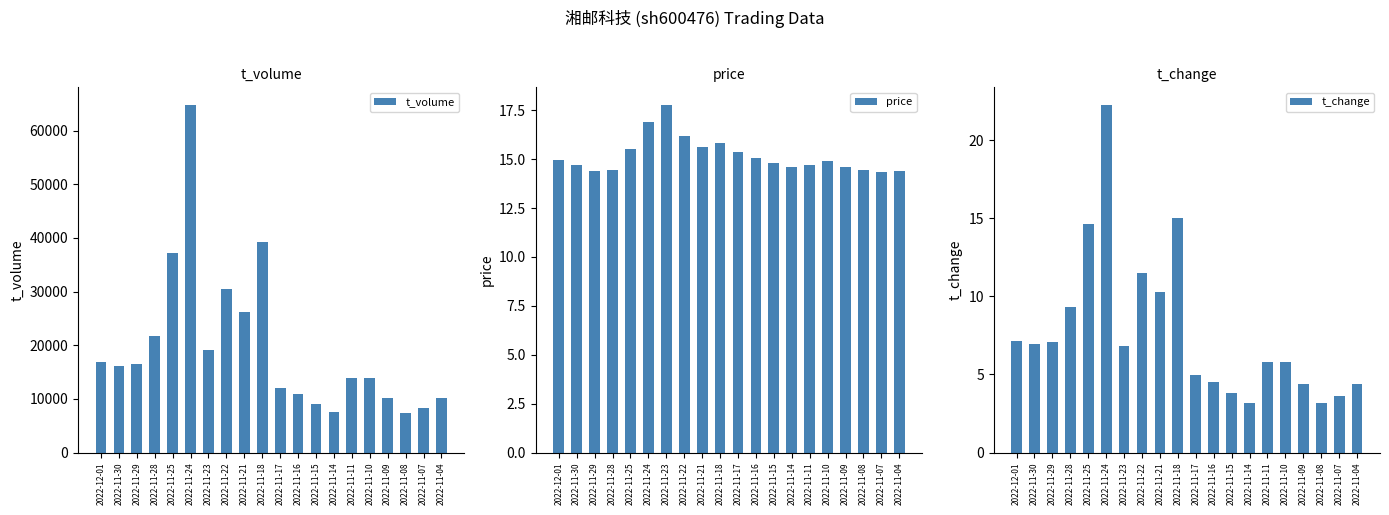

What is the label of the 4th bar from the left?

2022-11-28